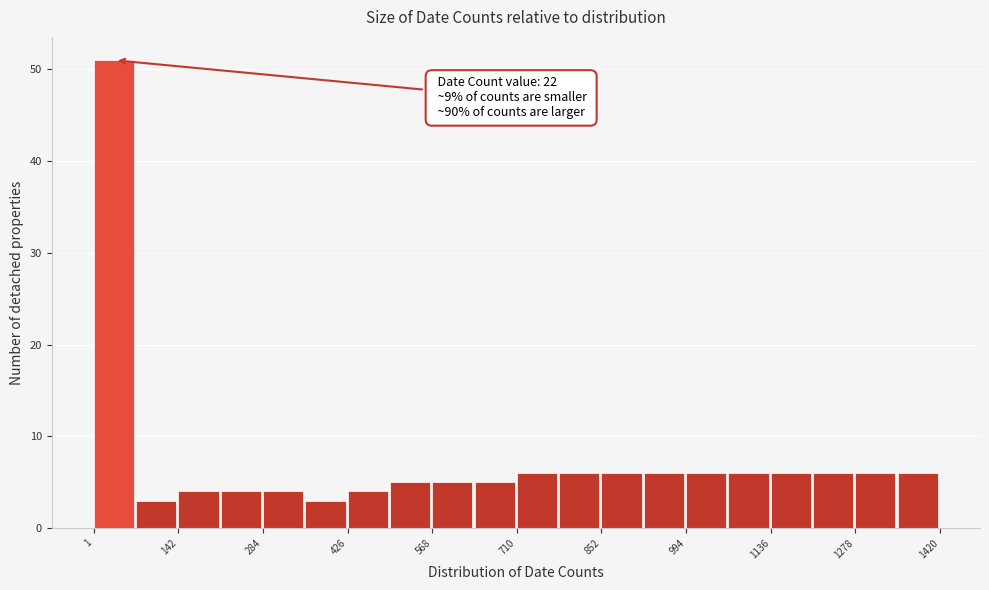

Around what value on the x-axis is the tallest bar? Give the approximate position of its centre, as read against the axis.

40